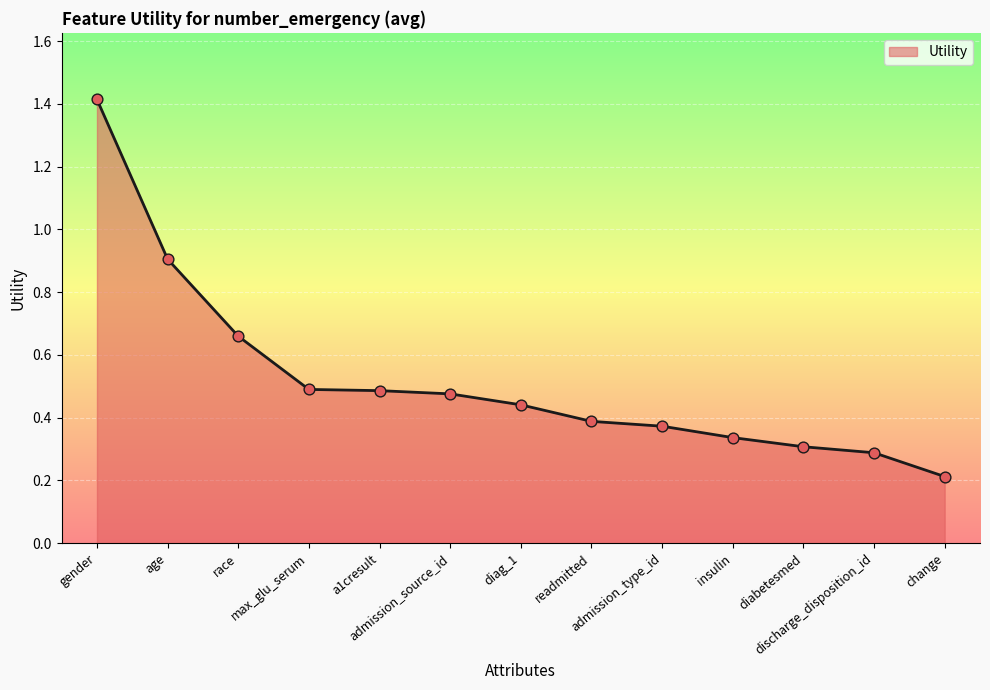

What is the change in value from max_glu_serum to discharge_disposition_id?

-0.2